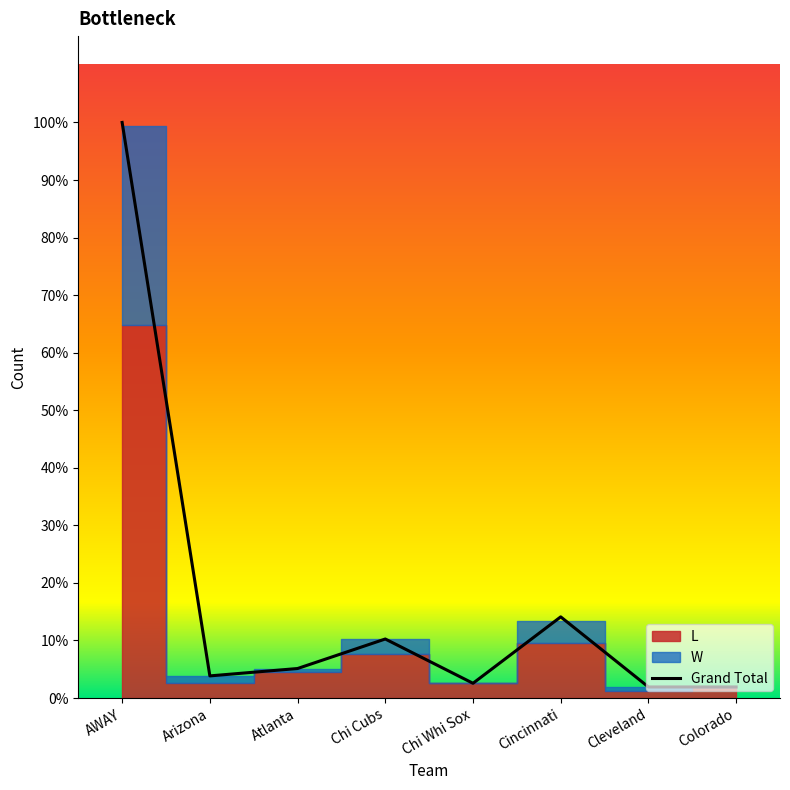

Where is the first local maximum?

Chi Cubs